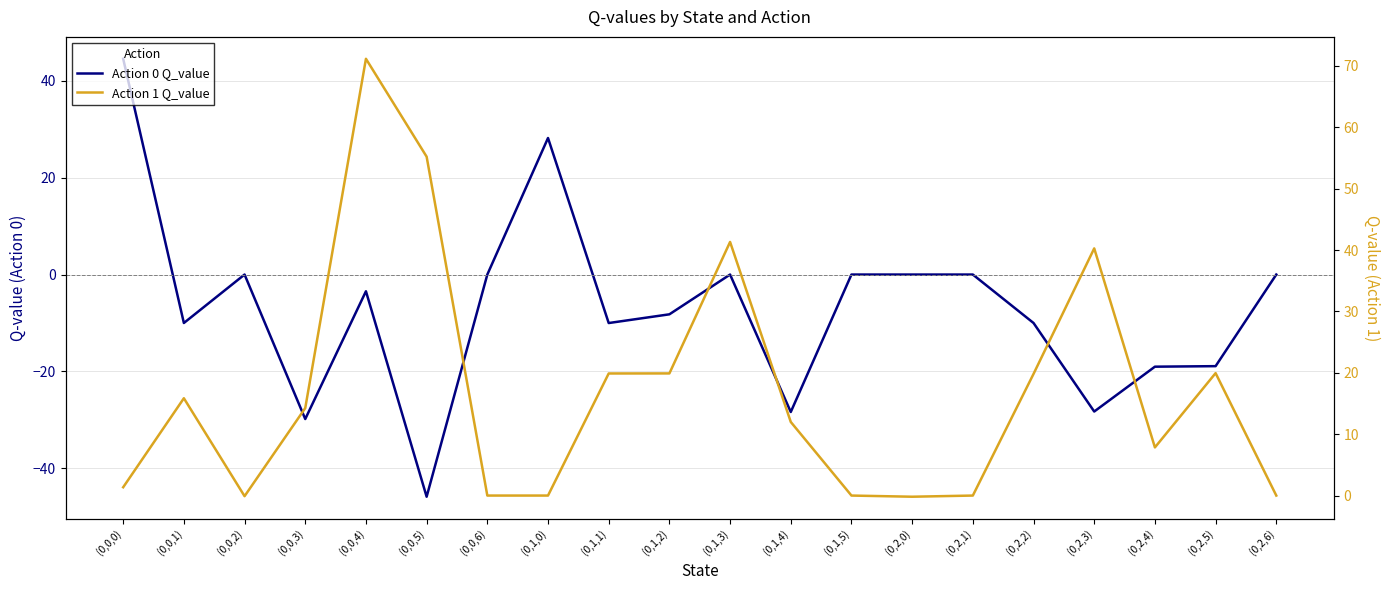

True or false: Action 1 Q_value has more than 1 interior local peaks.

True